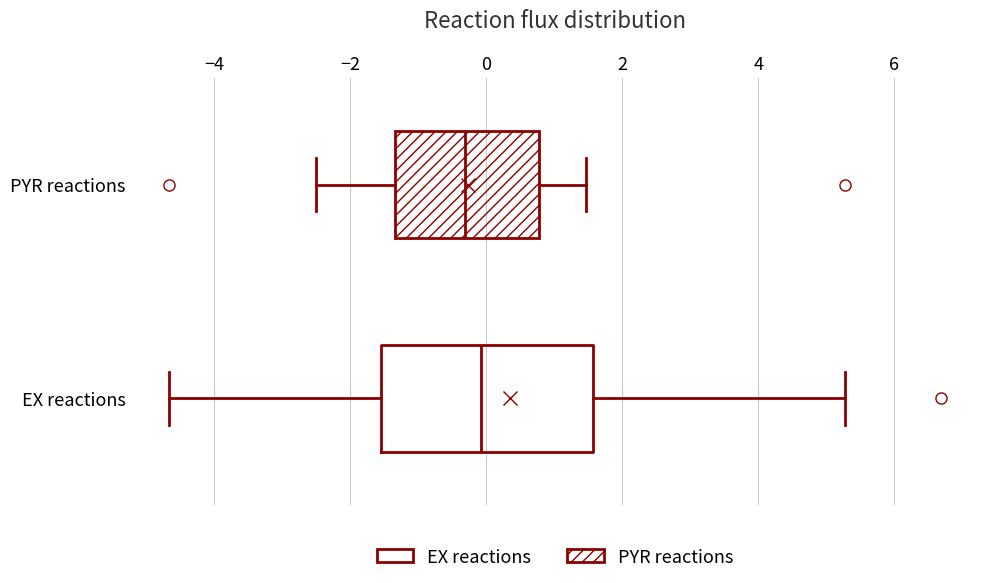

Reading bottom to top, transcribe this box plot: for each box, give where its median line is, the range the box spans, and where its two whiskers end, as read against the x-axis. The values are not printed on the chart, so give them approximately, as read against the axis.

EX reactions: median 0.0, box -1.6 to 1.6, whiskers -4.6 to 5.2
PYR reactions: median -0.4, box -1.4 to 0.8, whiskers -2.6 to 1.4